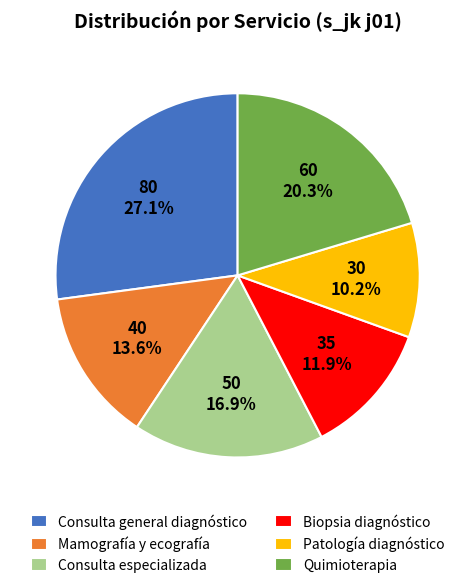

What is the largest slice in the pie chart?

Consulta general diagnóstico